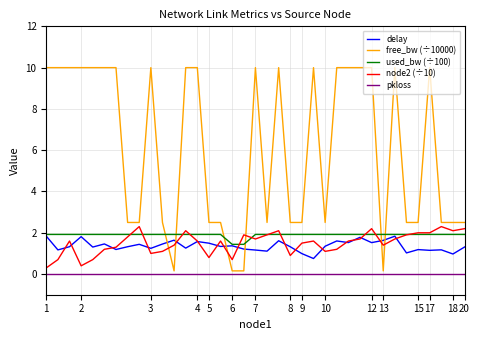

Which series has the widest spread of values?

free_bw (÷10000)